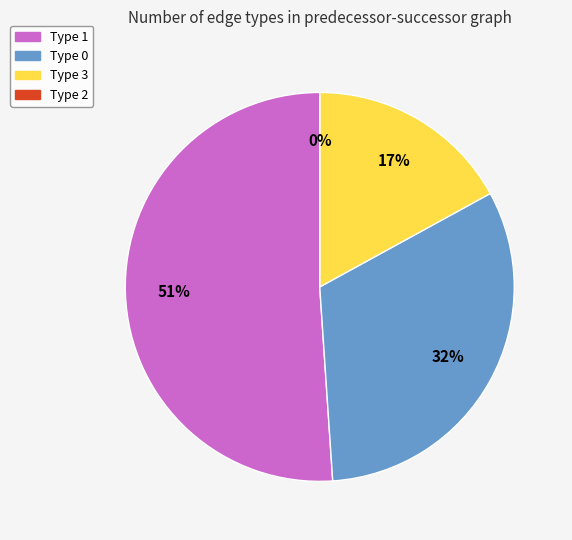

To the nearest percent, what is the difference between the Type 3 and Type 1 slice percentages?

34%